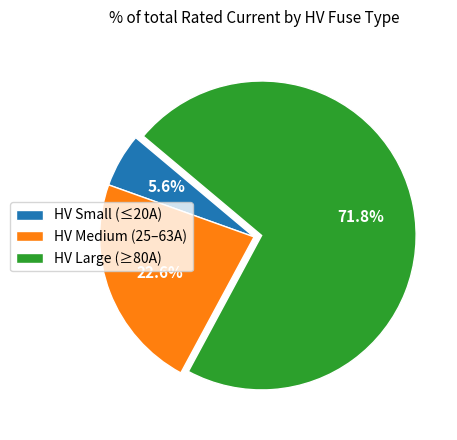

Is there any slice that represents more than half of the pie?

Yes